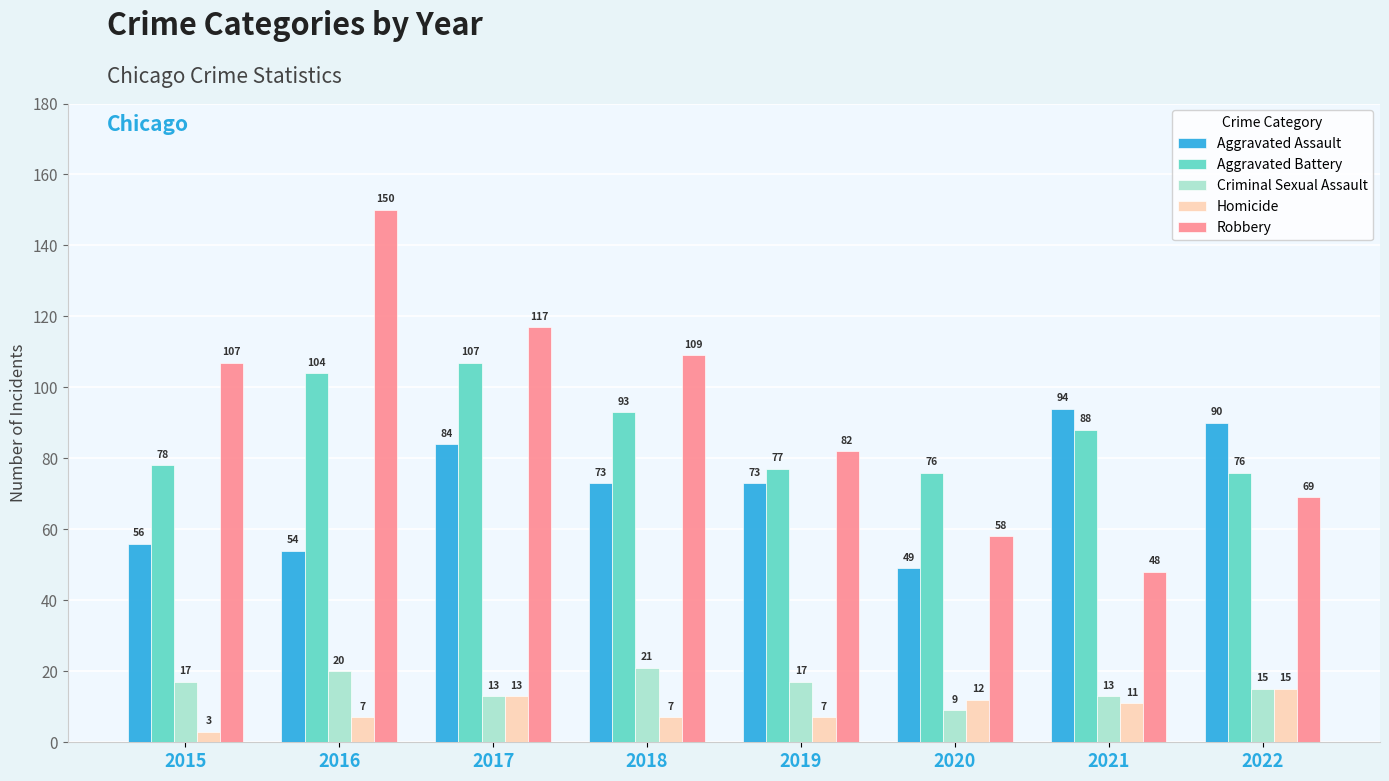

What is the difference between the Robbery values at 2018 and 2016?

41